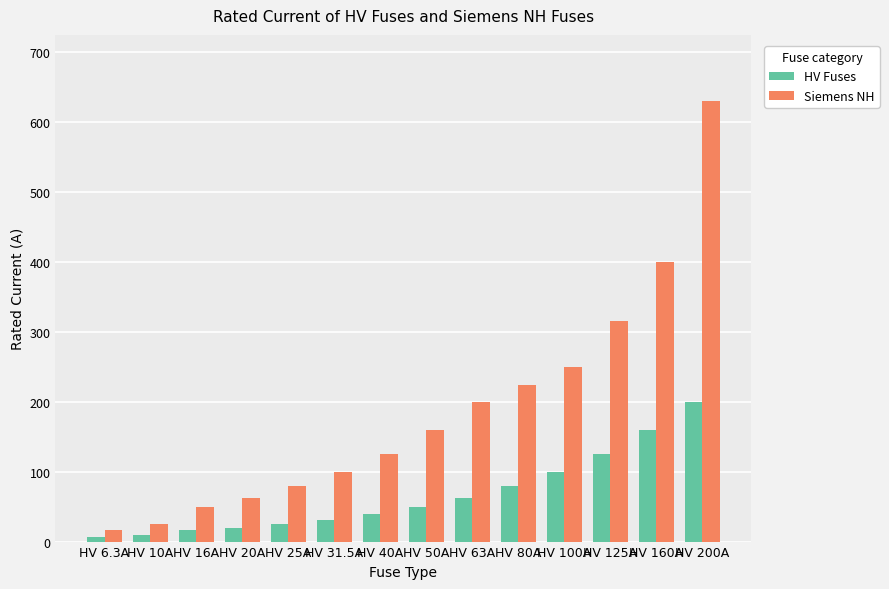

Are the bars grouped side by side (vs. stacked)?

Yes